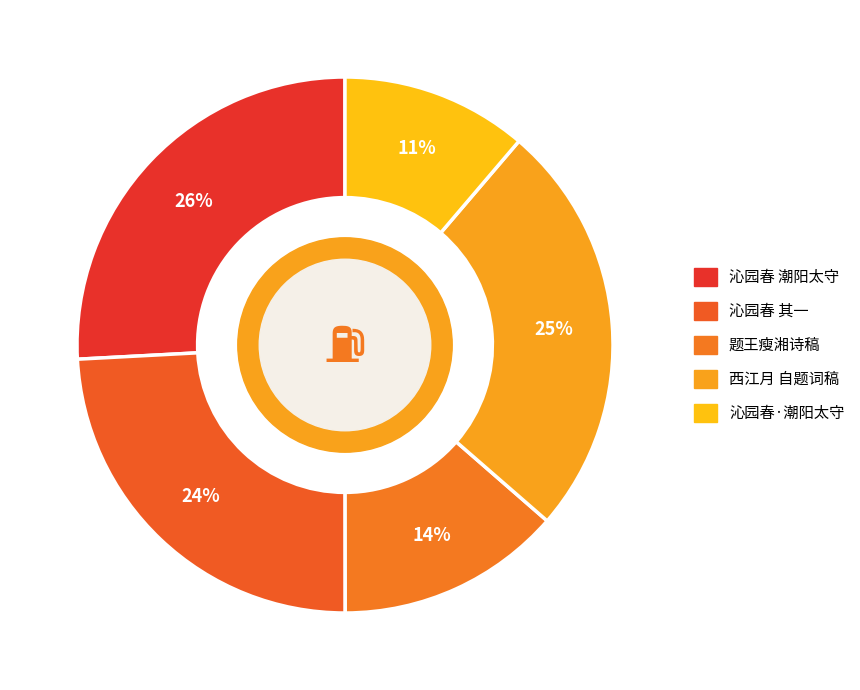

How many slices are in this pie chart?

5